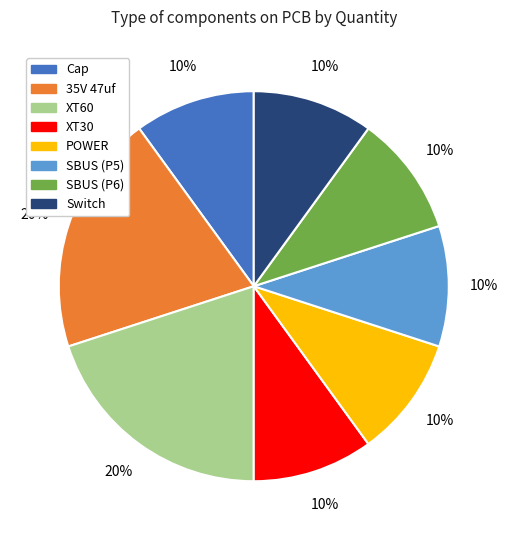

What percentage is the POWER slice, to the nearest percent?

10%